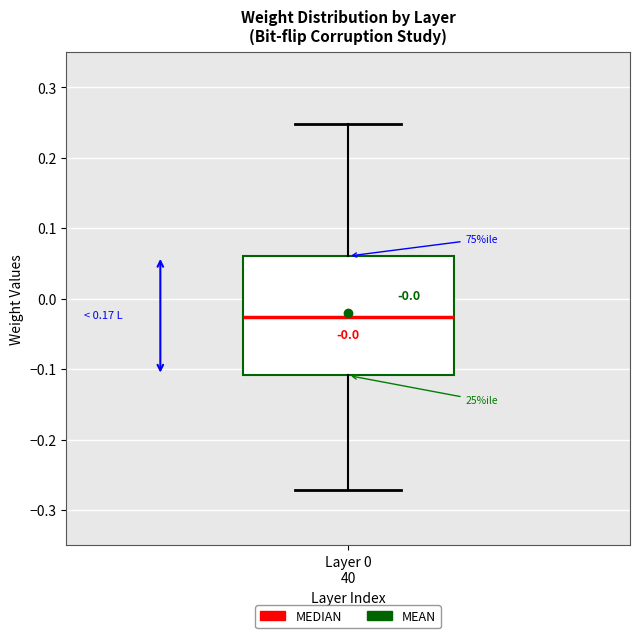

Where does the lower whisker of the box for Layer 0 40 end on the y-axis? The values are not printed on the chart, so give them approximately, as read against the axis.

-0.27